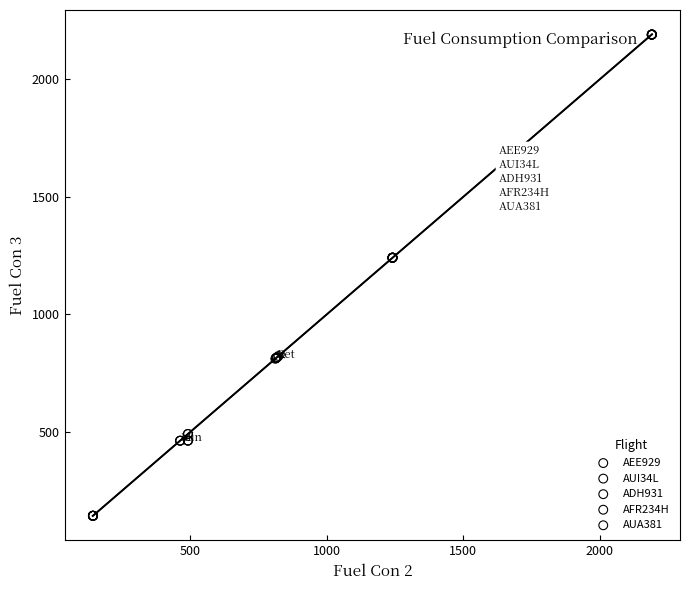

Which series reaches the minimum Y coordinate?

AUA381